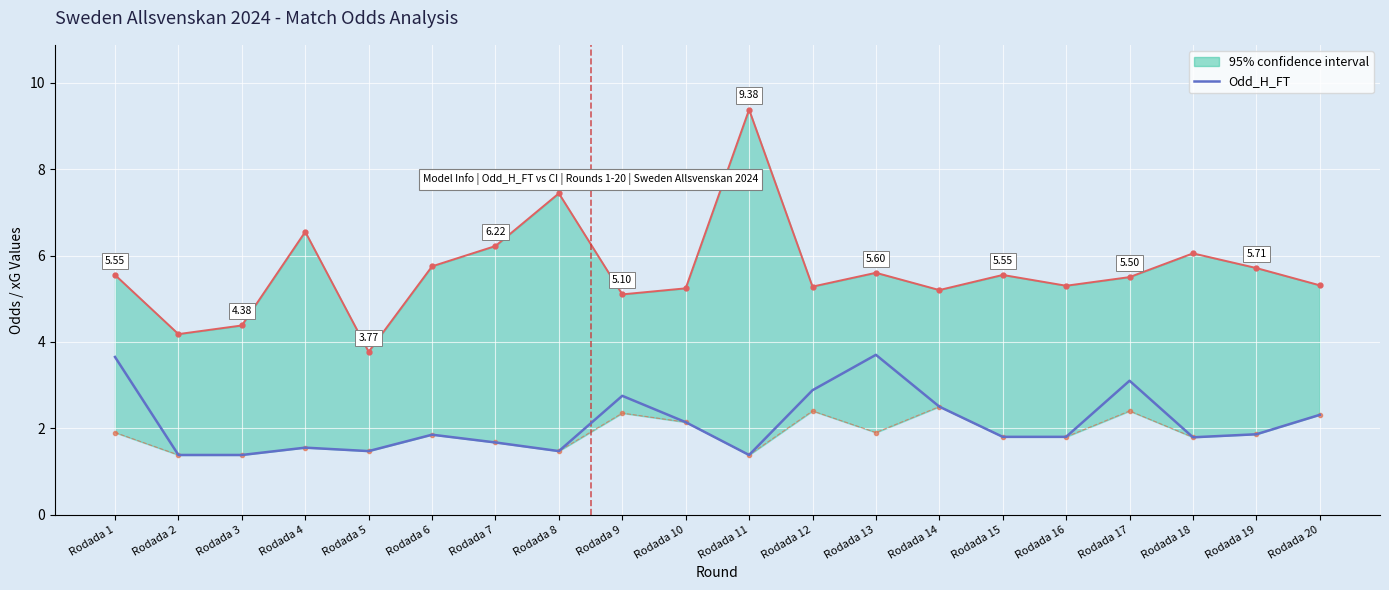

What is the change in value from Rodada 9 to Rodada 12?

+0.1